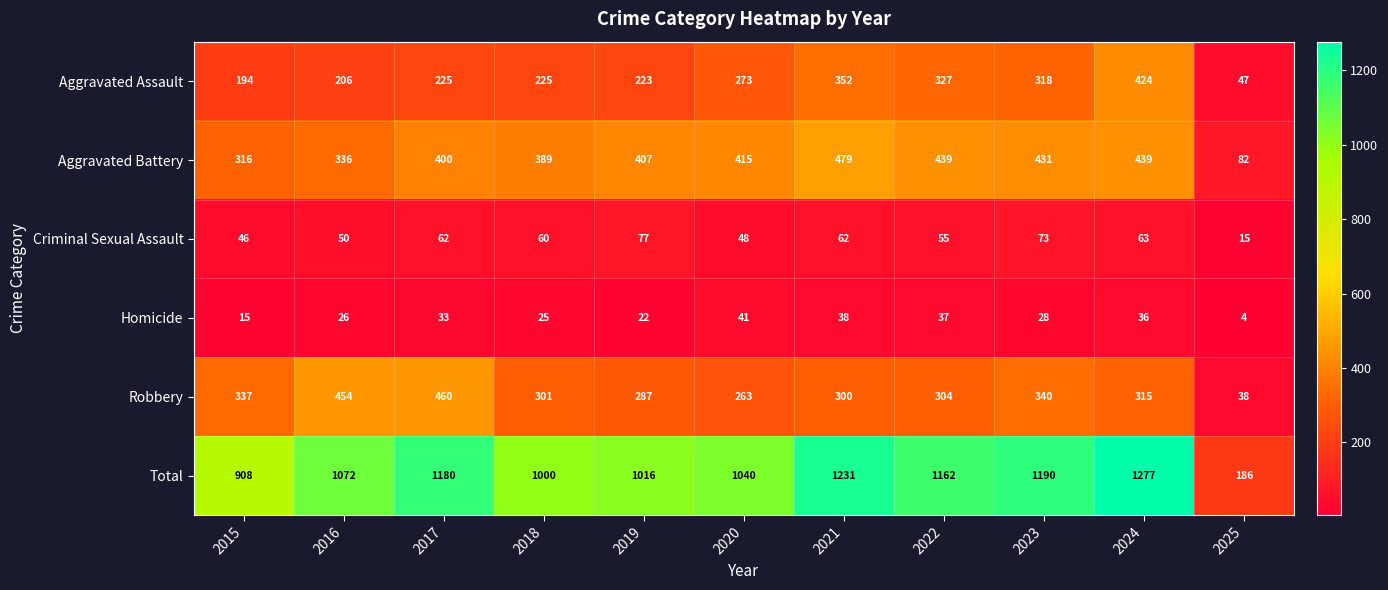

What value does the Aggravated Battery series have at 2025, to the nearest 5?

80